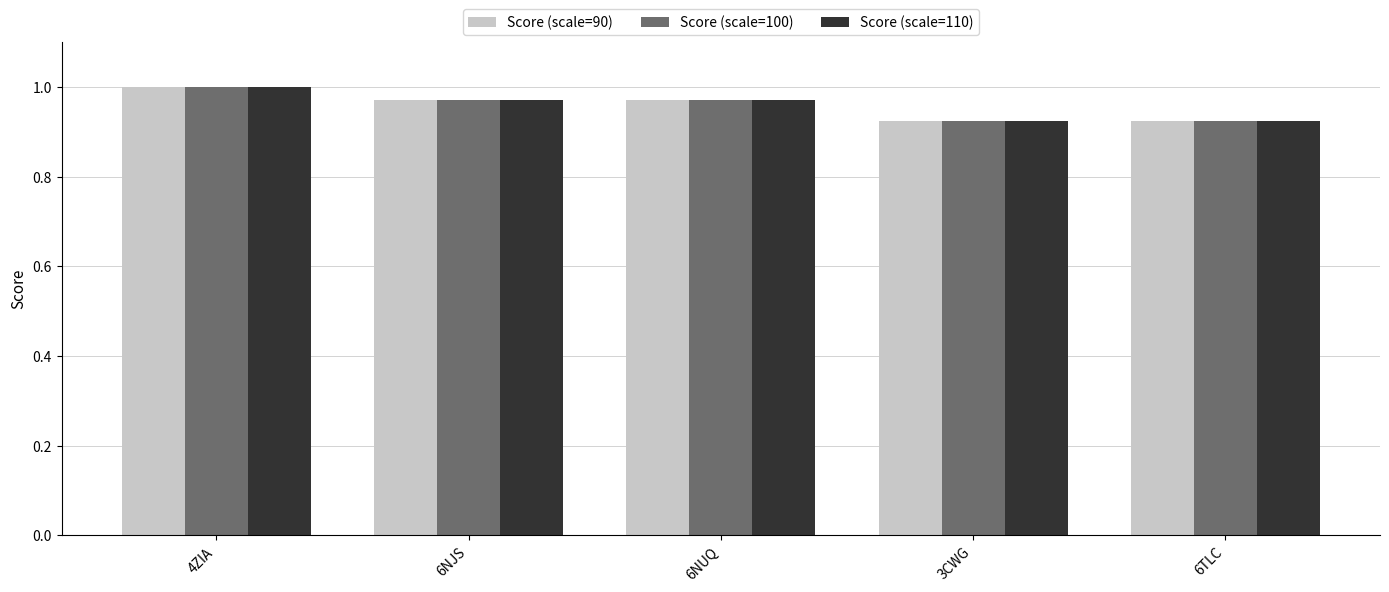

Which category has the highest value in the Score (scale=100) series?

4ZIA